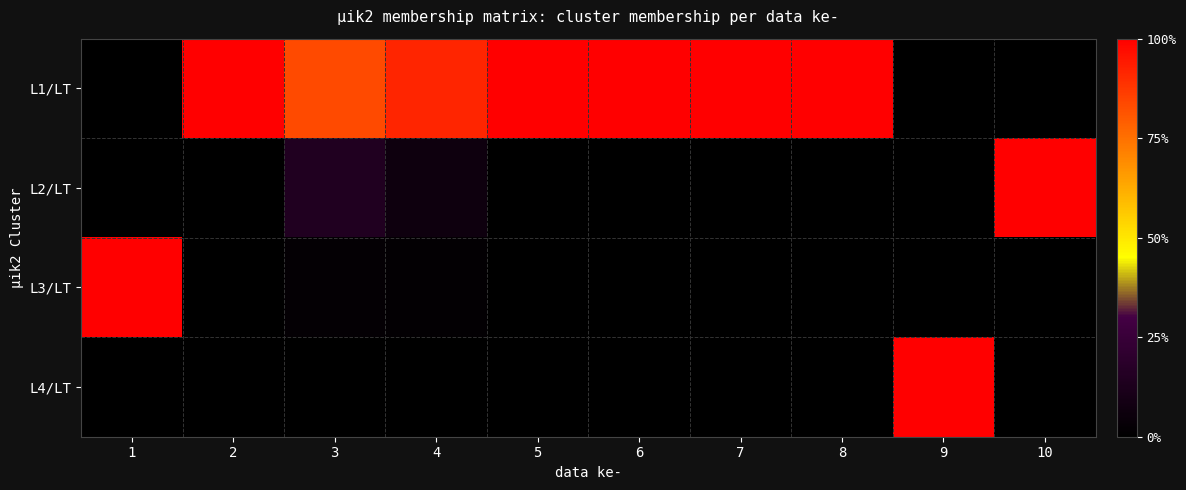

Between 10 and 1, which is larger?

10